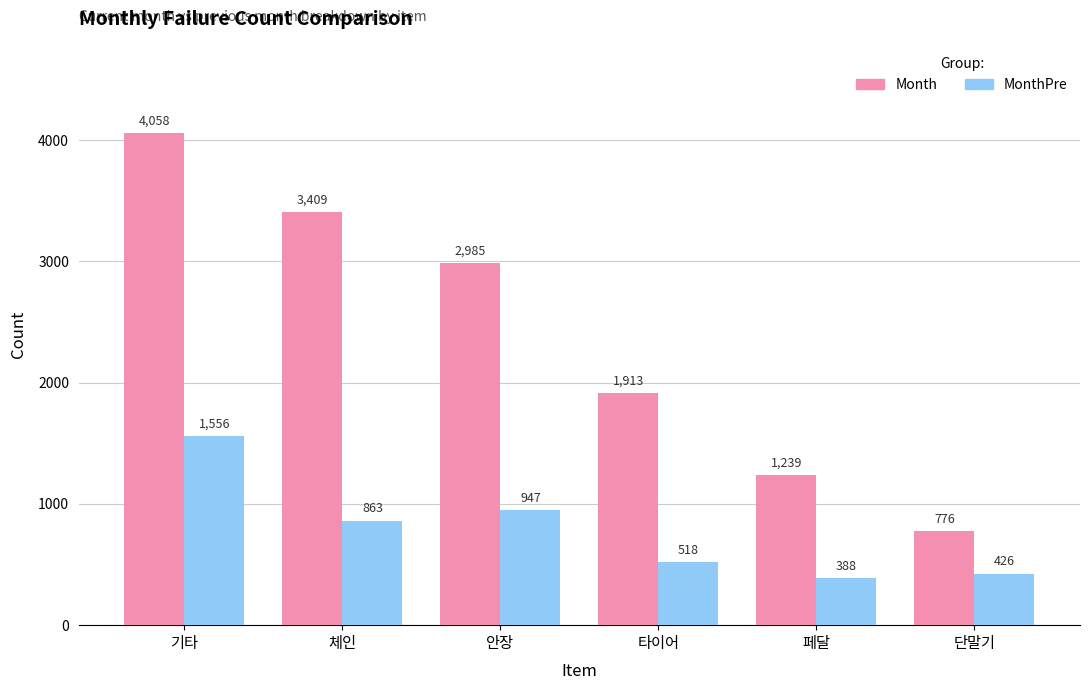

What is the sum of all Month values?

14380